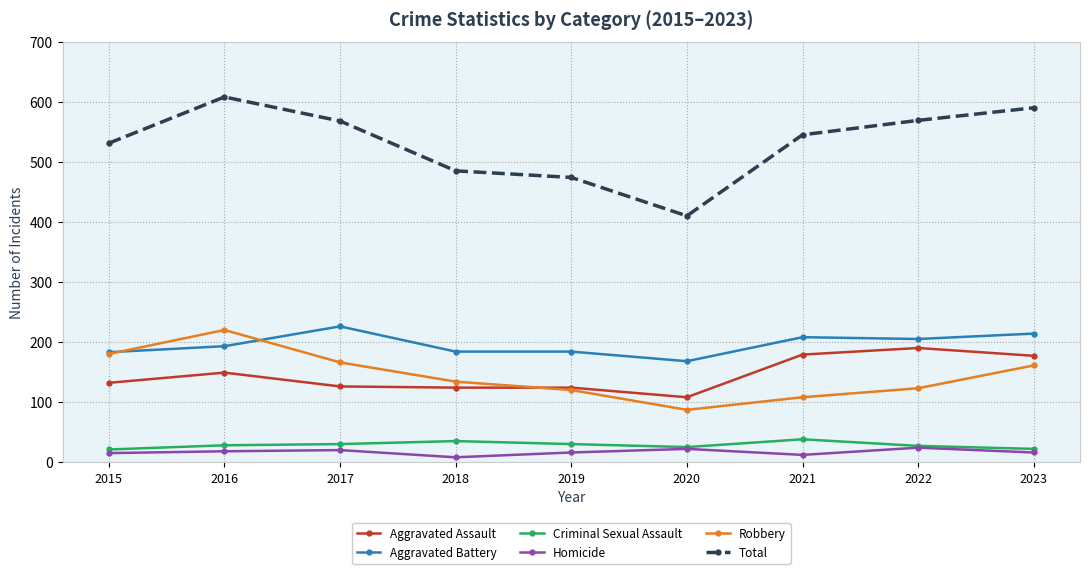

How many values in the Homicide series are below 16?

3